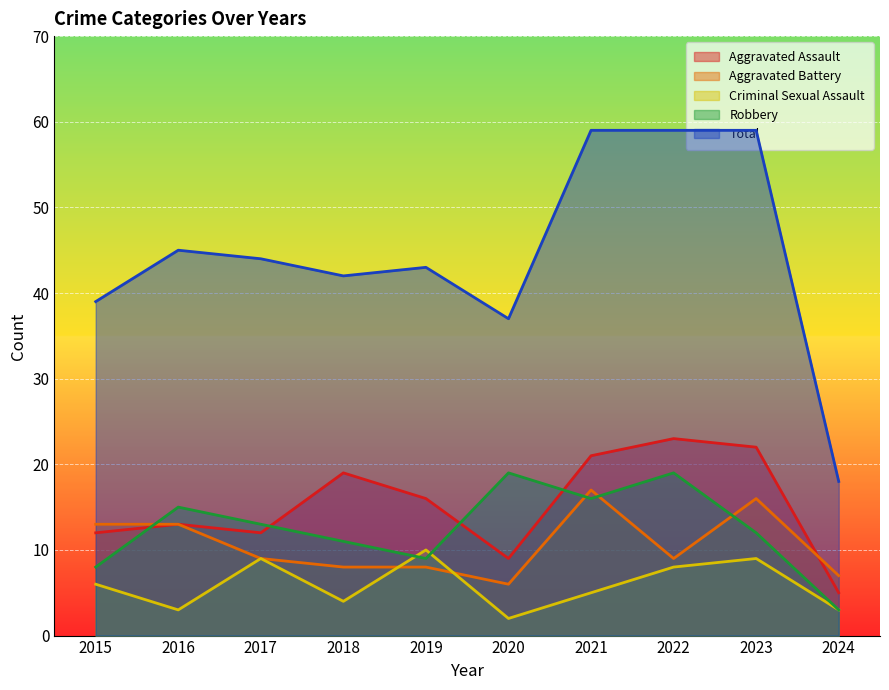

How many data points in Aggravated Assault are less than 16?

5